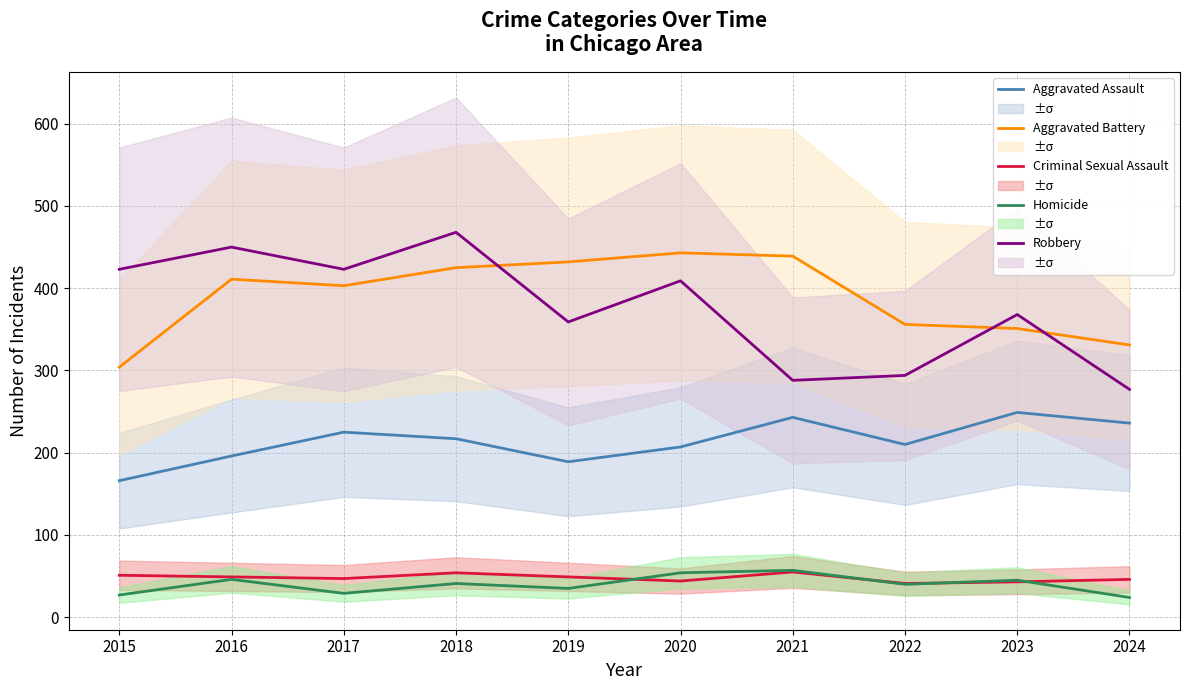

At which category does Robbery reach its first local valley?

2017